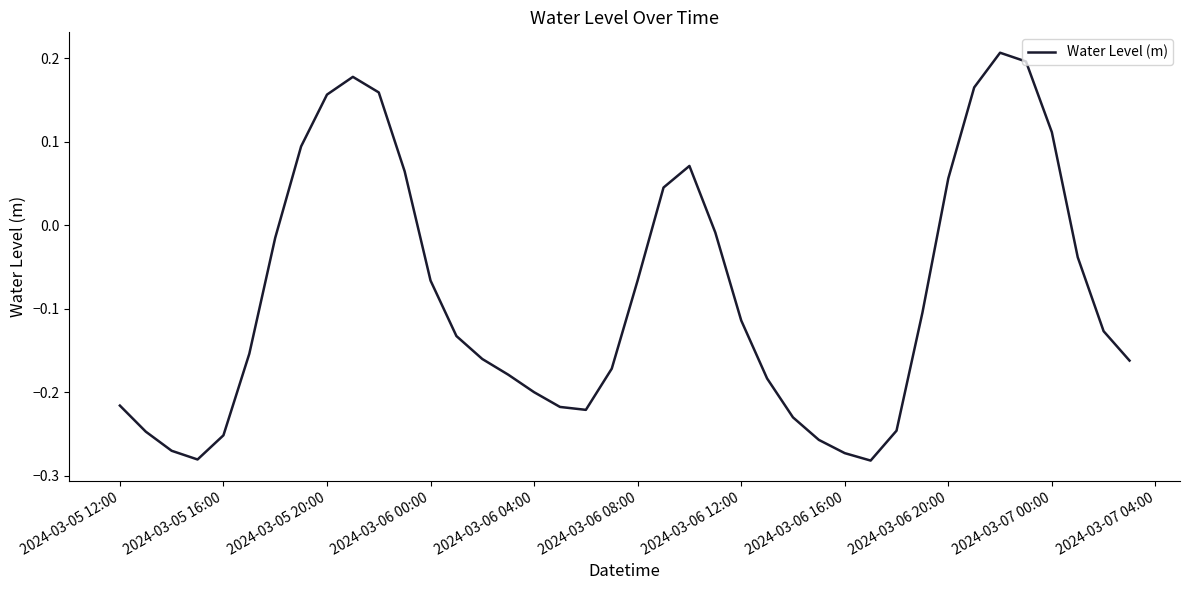

What is the difference between the maximum and minimum values?

0.5